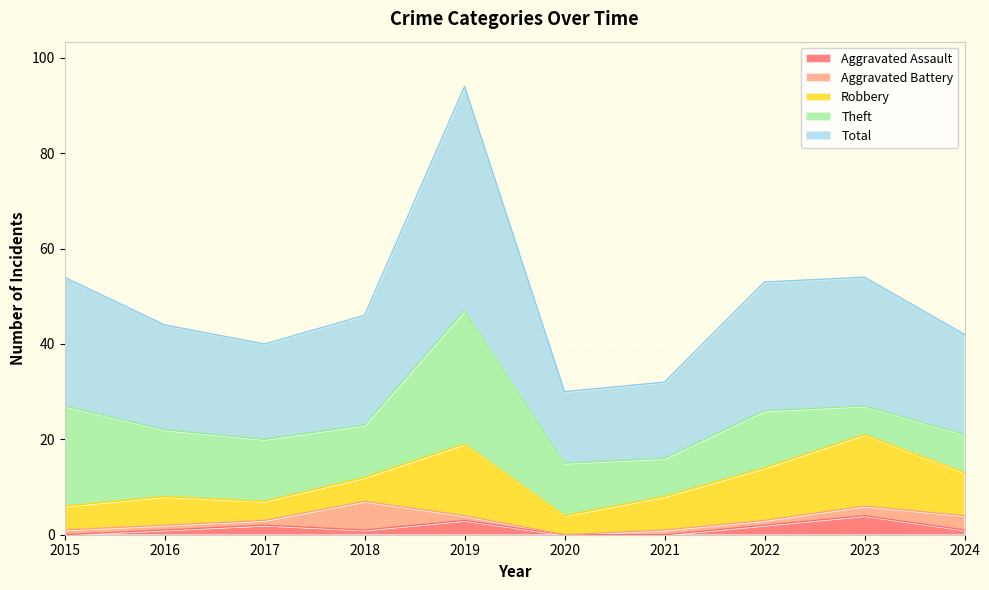

Which category has the lowest value in the Aggravated Assault series?

2015